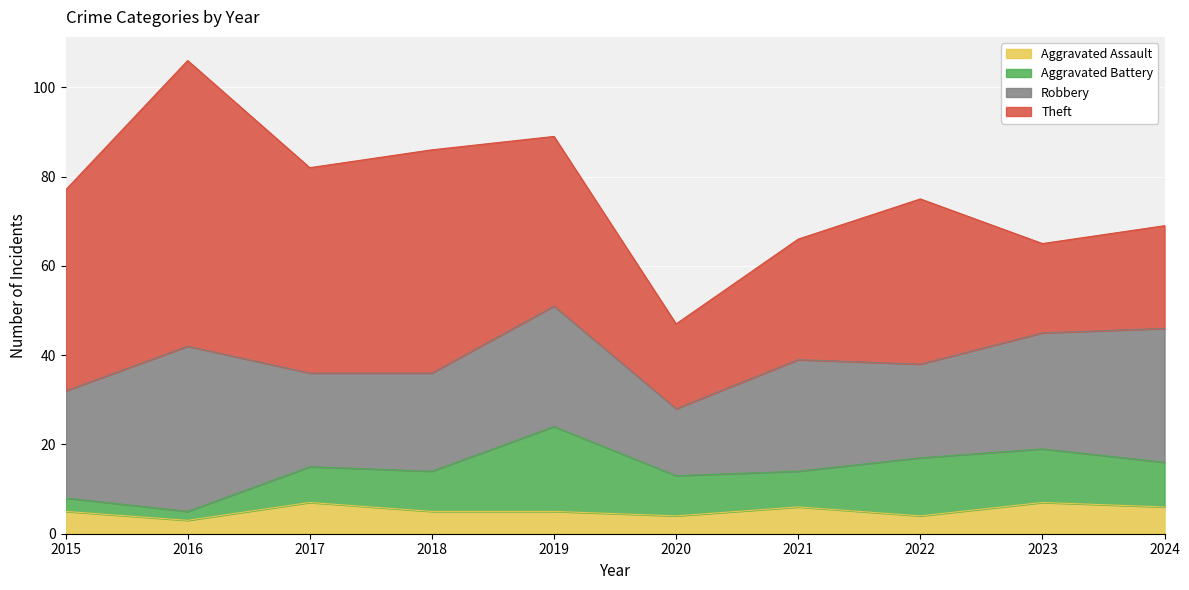

Which series has the largest total across all categories?

Theft